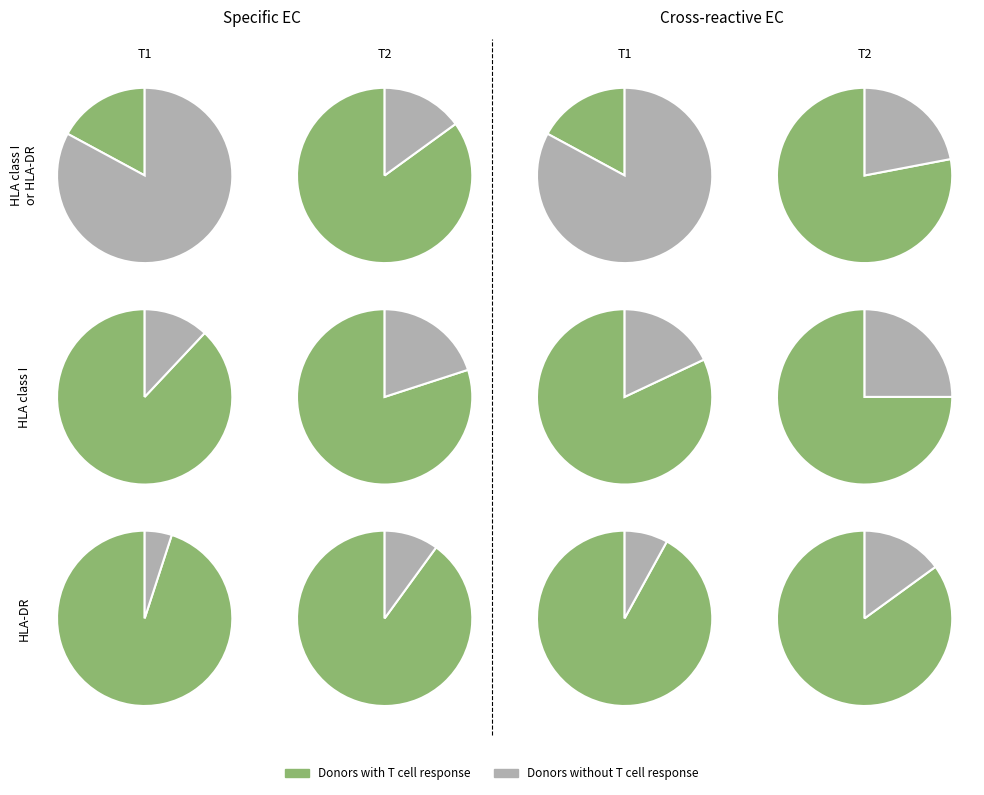

Is there a majority slice in this chart?

Yes